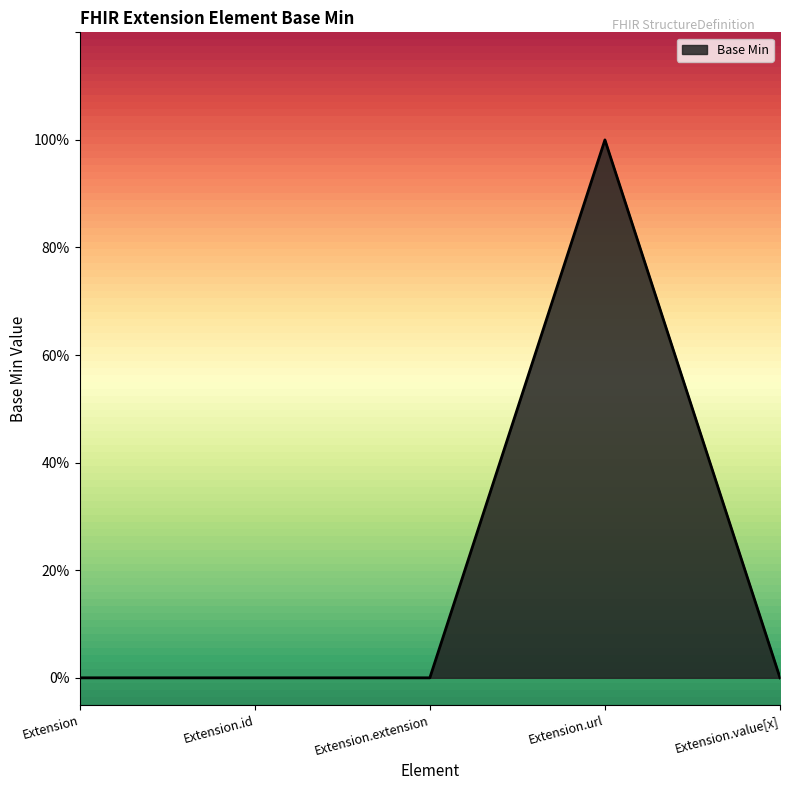

Is this an area chart (filled region under the line)?

Yes